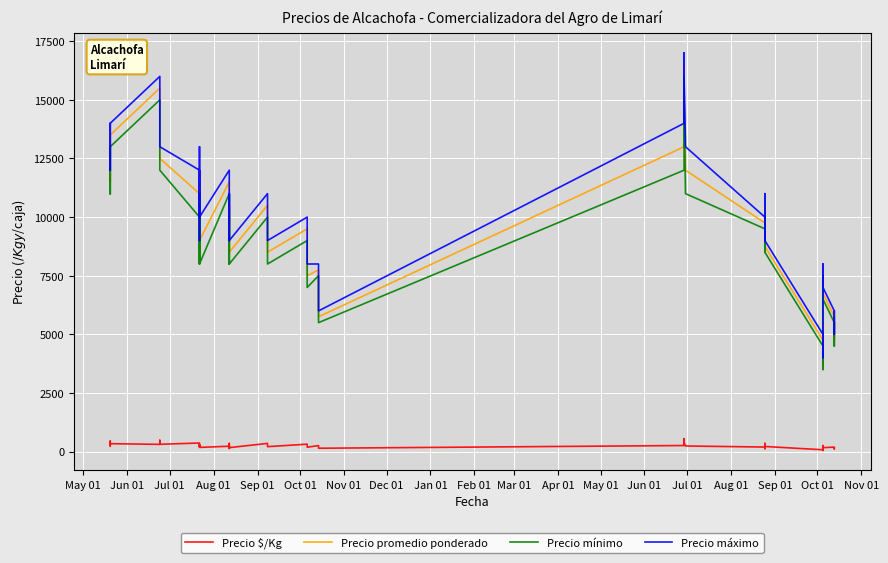

What are all the series names shown in the legend?

Precio $/Kg, Precio promedio ponderado, Precio mínimo, Precio máximo